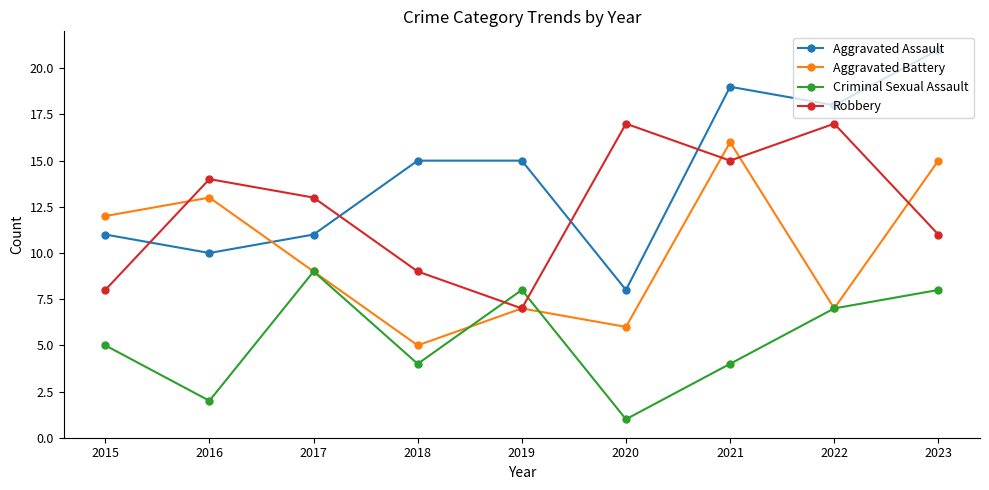

Reading right to left, what are all the values shown in this chart?

Aggravated Assault: 2023=21	2022=18	2021=19	2020=8	2019=15	2018=15	2017=11	2016=10	2015=11
Aggravated Battery: 2023=15	2022=7	2021=16	2020=6	2019=7	2018=5	2017=9	2016=13	2015=12
Criminal Sexual Assault: 2023=8	2022=7	2021=4	2020=1	2019=8	2018=4	2017=9	2016=2	2015=5
Robbery: 2023=11	2022=17	2021=15	2020=17	2019=7	2018=9	2017=13	2016=14	2015=8